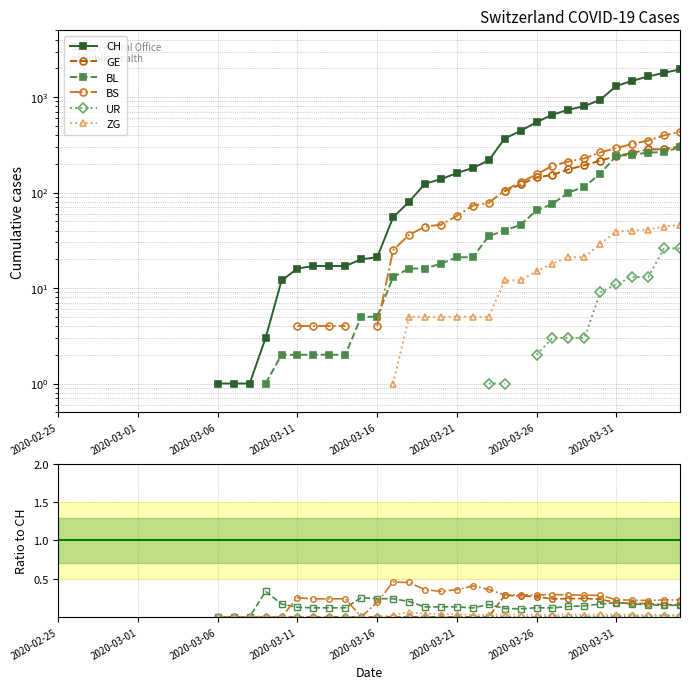

True or false: CH has a value of 23.6 at 2020-03-11.

False